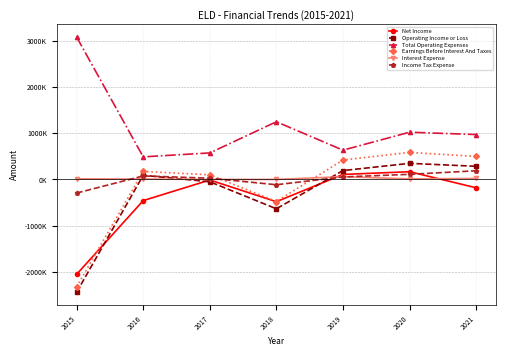

Where do Interest Expense and Income Tax Expense first cross each other?

2015 and 2016